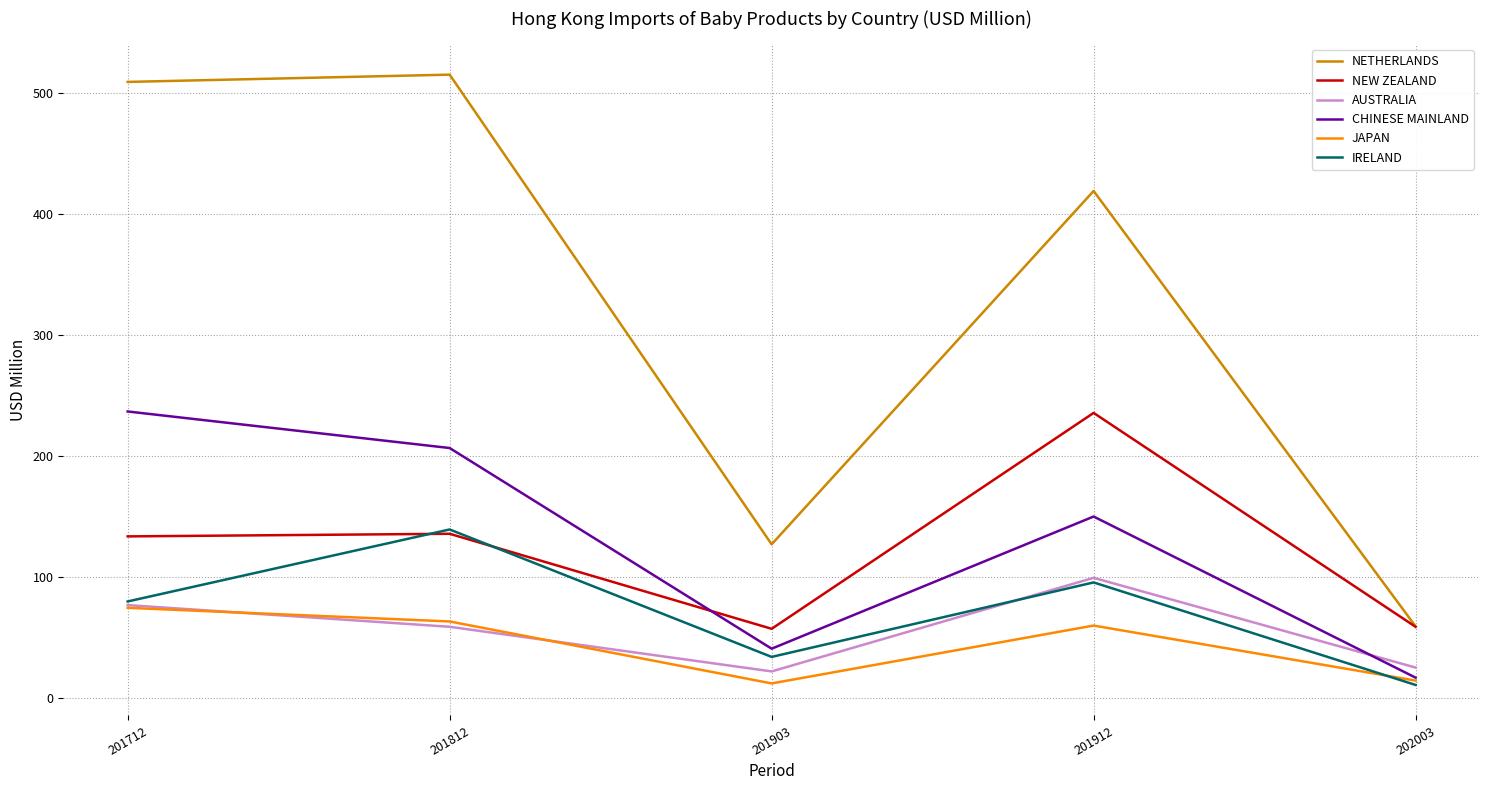

Which series has the largest range (max minus min)?

NETHERLANDS